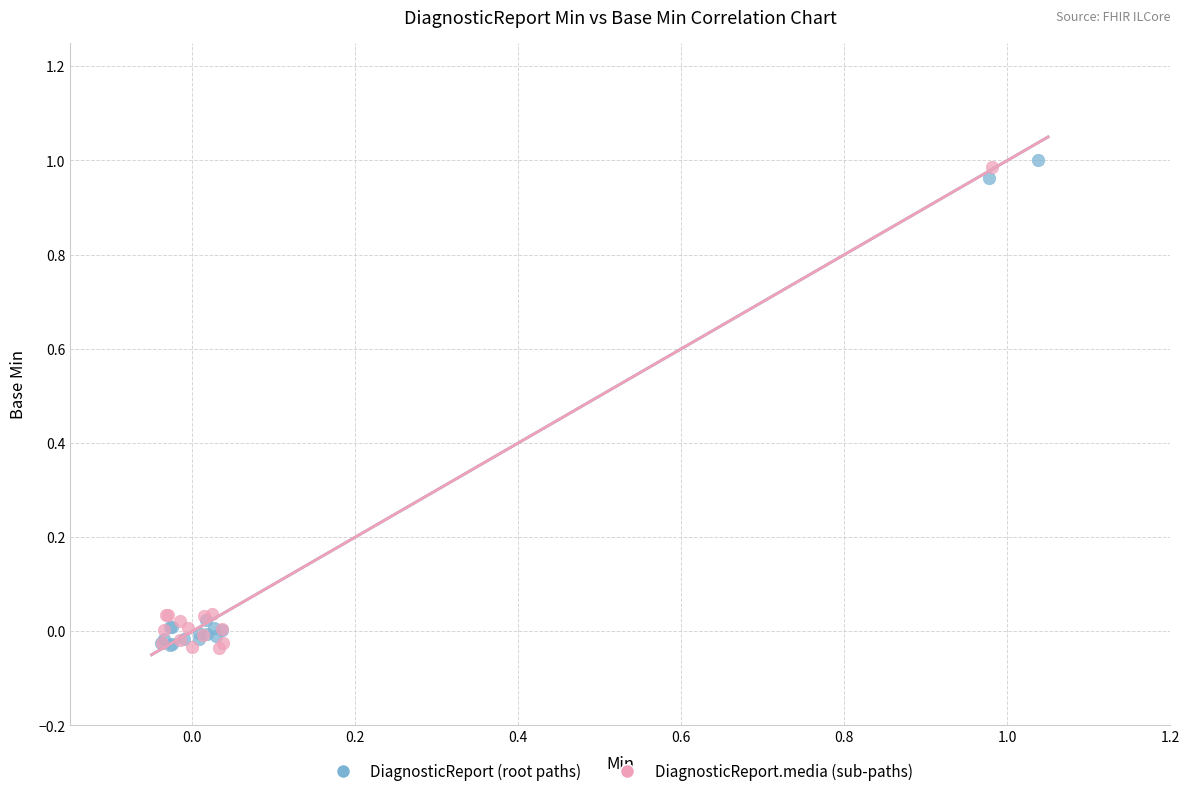

What are all the series names shown in the legend?

DiagnosticReport (root paths), DiagnosticReport.media (sub-paths)